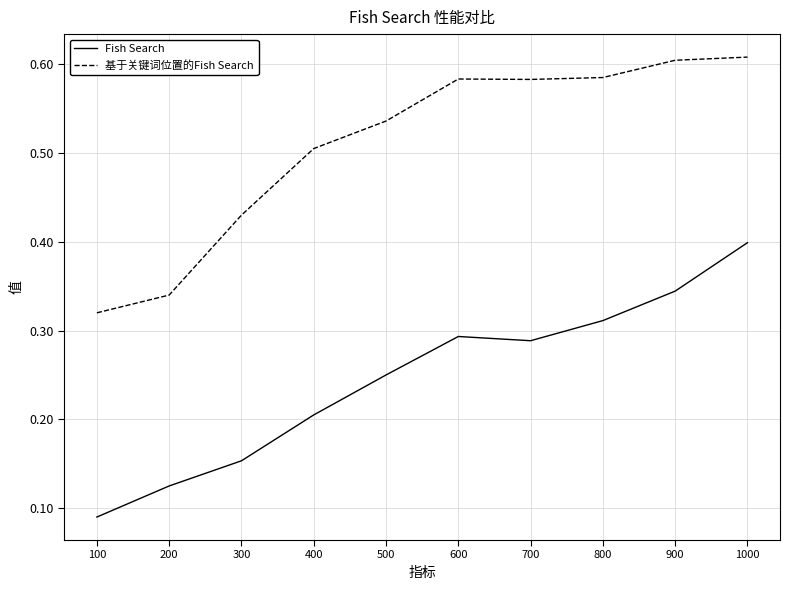

Between 300 and 700, which series saw the biggest shift?

基于关键词位置的Fish Search